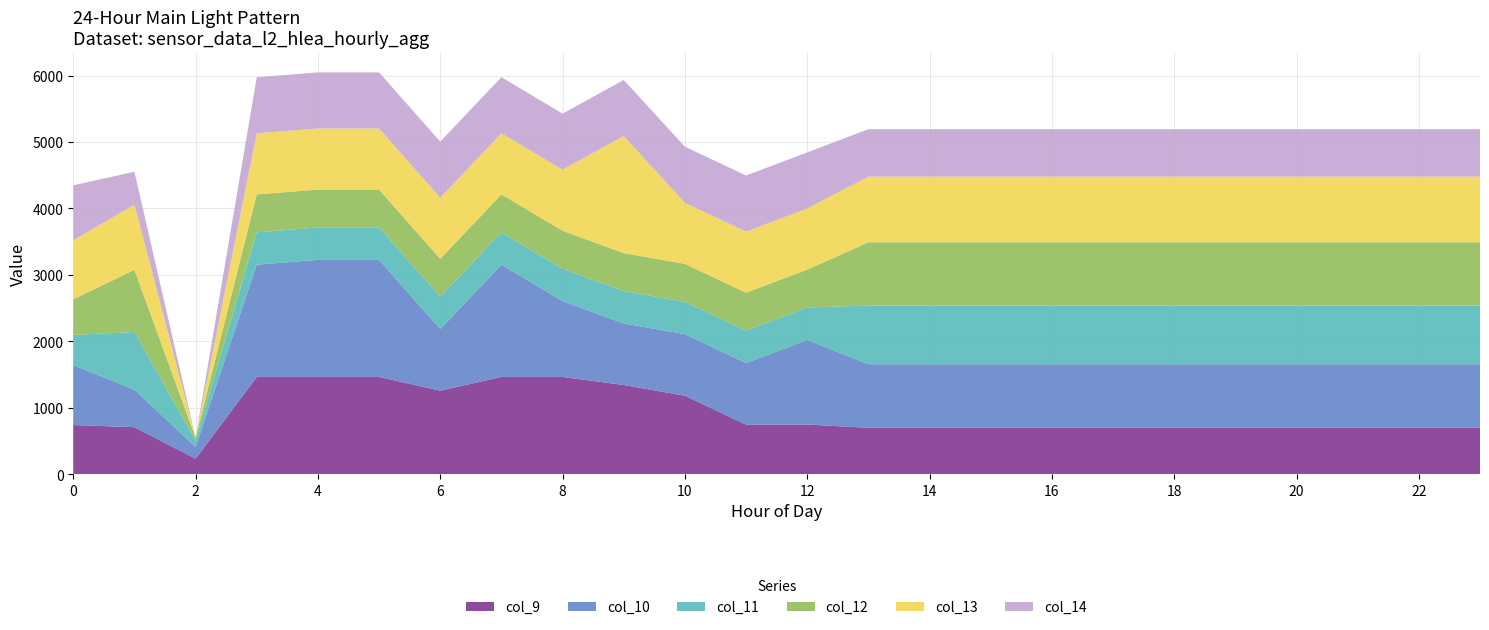

Reading left to right, what are all the values shown in this chart?

col_9: 739.9	707.8	232.8	1464.0	1464.0	1464.0	1257.4	1464.0	1464.0	1342.9	1181.1	747.1	747.1	698.6	698.6	698.6	698.6	698.6	698.6	698.6	698.6	698.6	698.6	698.6
col_10: 902.2	563.4	176.5	1690.1	1762.0	1762.0	926.9	1690.1	1141.8	926.9	926.9	926.9	1274.6	956.4	956.4	956.4	956.4	956.4	956.4	956.4	956.4	956.4	956.4	956.4
col_11: 454.0	869.1	99.0	487.0	487.0	487.0	487.0	487.0	487.0	487.0	487.0	487.0	487.0	883.2	883.2	883.2	883.2	883.2	883.2	883.2	883.2	883.2	883.2	883.2
col_12: 536.3	936.1	39.4	570.8	570.8	570.8	570.8	570.8	570.8	570.8	570.8	570.8	570.8	951.9	951.9	951.9	951.9	951.9	951.9	951.9	951.9	951.9	951.9	951.9
col_13: 889.6	979.0	0.0	919.3	919.3	919.3	919.3	919.3	919.3	1762.0	919.3	919.3	919.3	989.1	989.1	989.1	989.1	989.1	989.1	989.1	989.1	989.1	989.1	989.1
col_14: 826.3	496.3	0.0	844.3	844.3	844.3	844.3	844.3	844.3	844.3	844.3	844.3	844.3	713.8	713.8	713.8	713.8	713.8	713.8	713.8	713.8	713.8	713.8	713.8